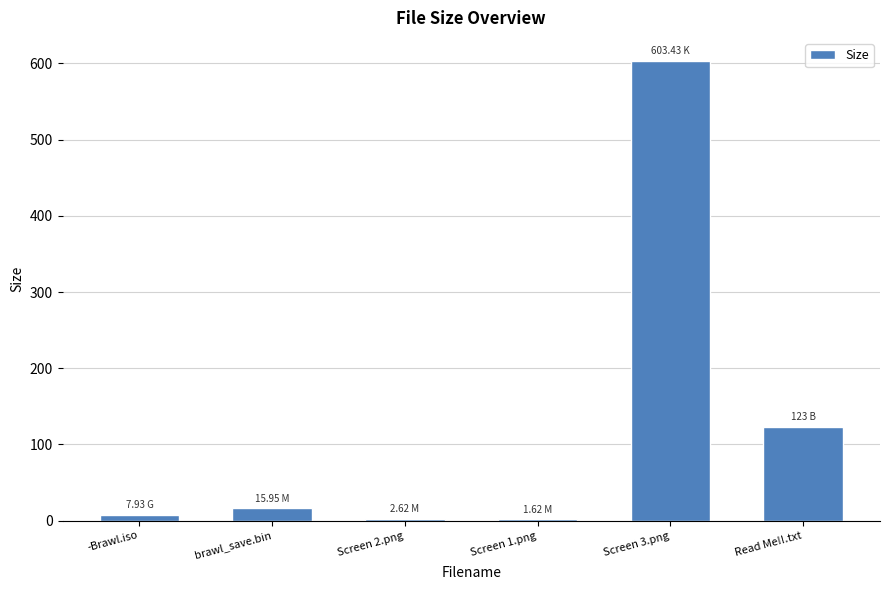

At which label is the value closest to 302?

Read Me!!.txt